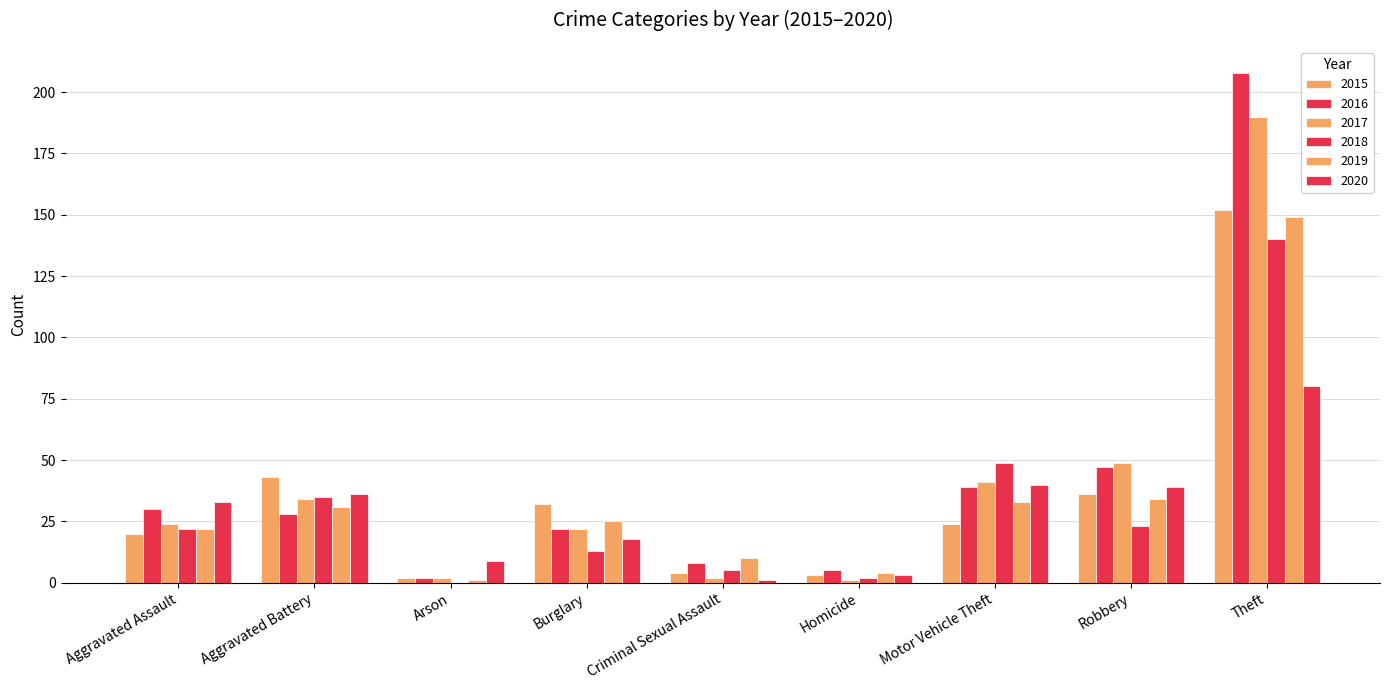

At which label does 2015 first exceed 24?

Aggravated Battery